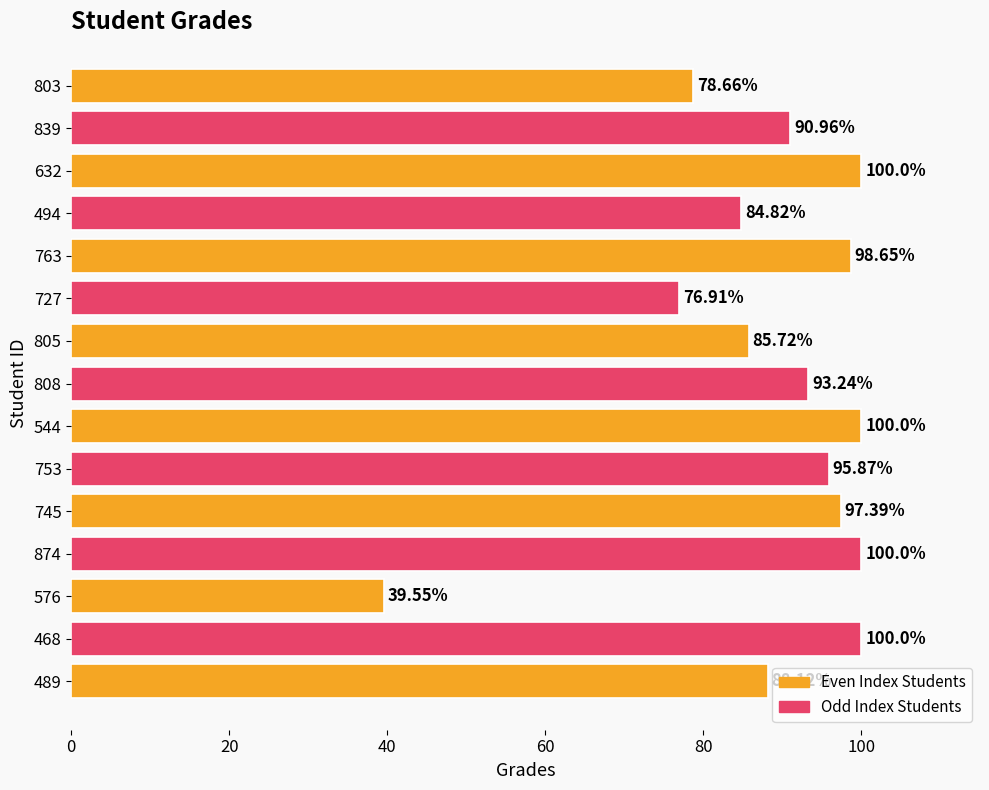

What is the sum of the values at 805 and 763?

184.4